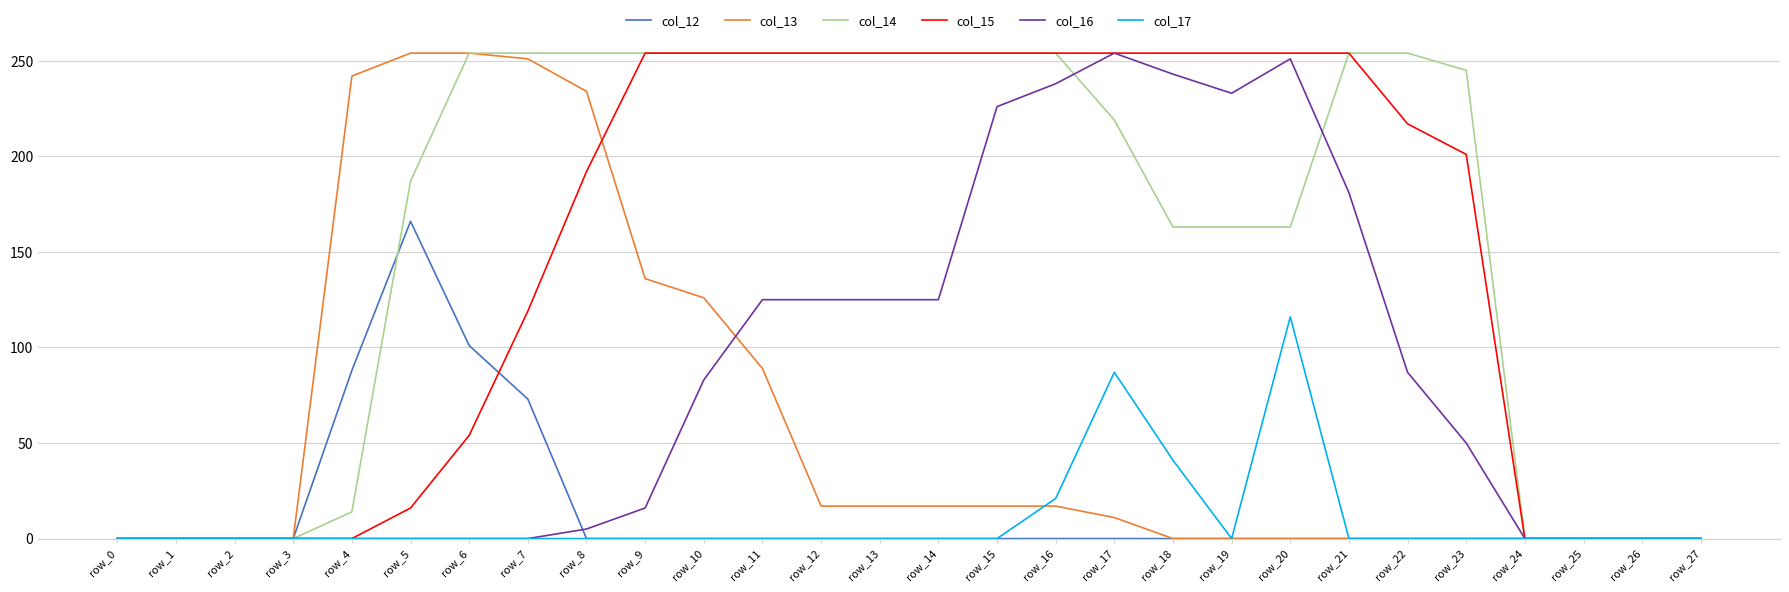

What is the total value across all series at row_21?

689